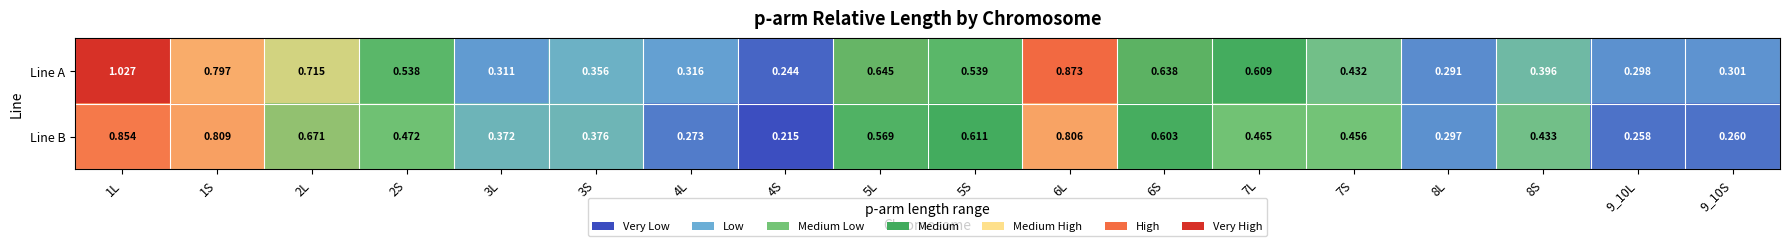

List the series in order of their overall mean, lowest first.

Line B, Line A